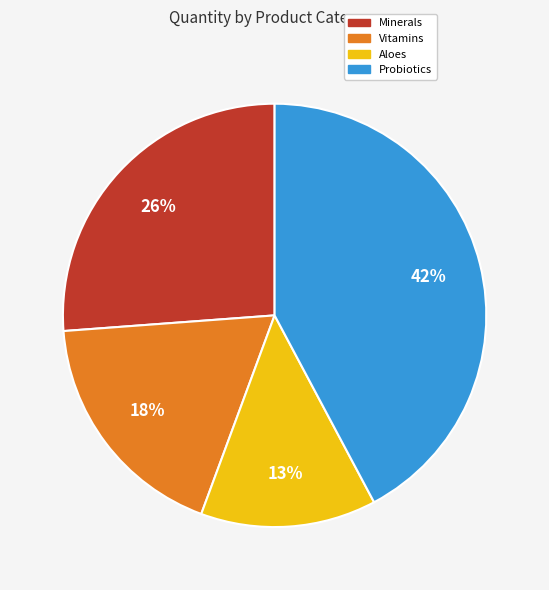

To the nearest percent, what is the average slice percentage?

25%